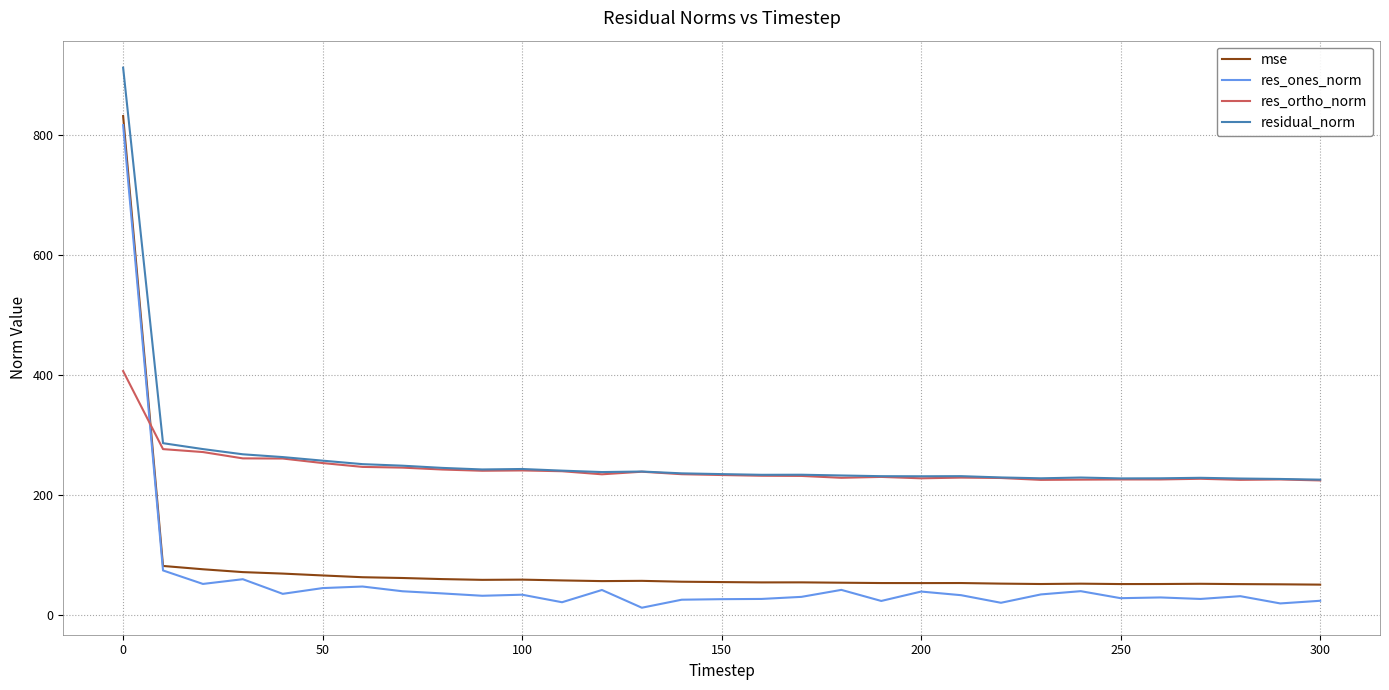

Which series has the widest spread of values?

res_ones_norm